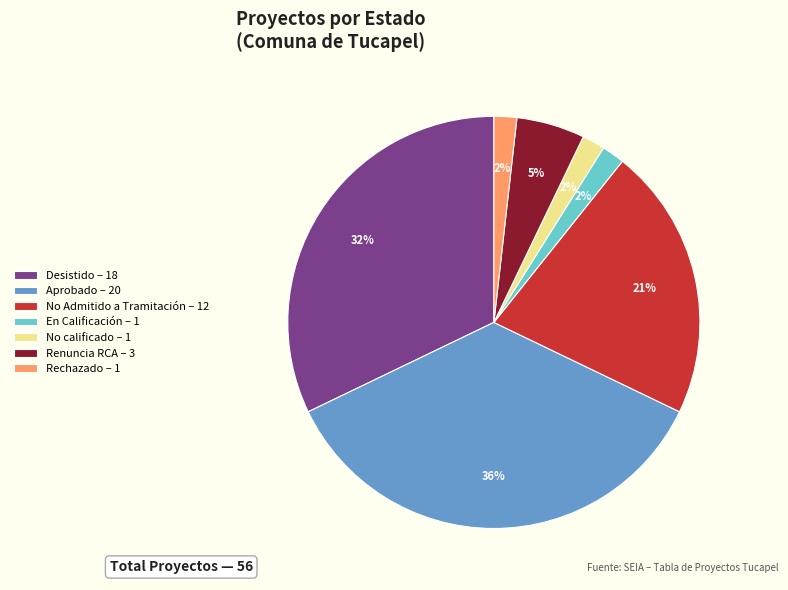

What percentage is the Desistido slice, to the nearest percent?

32%